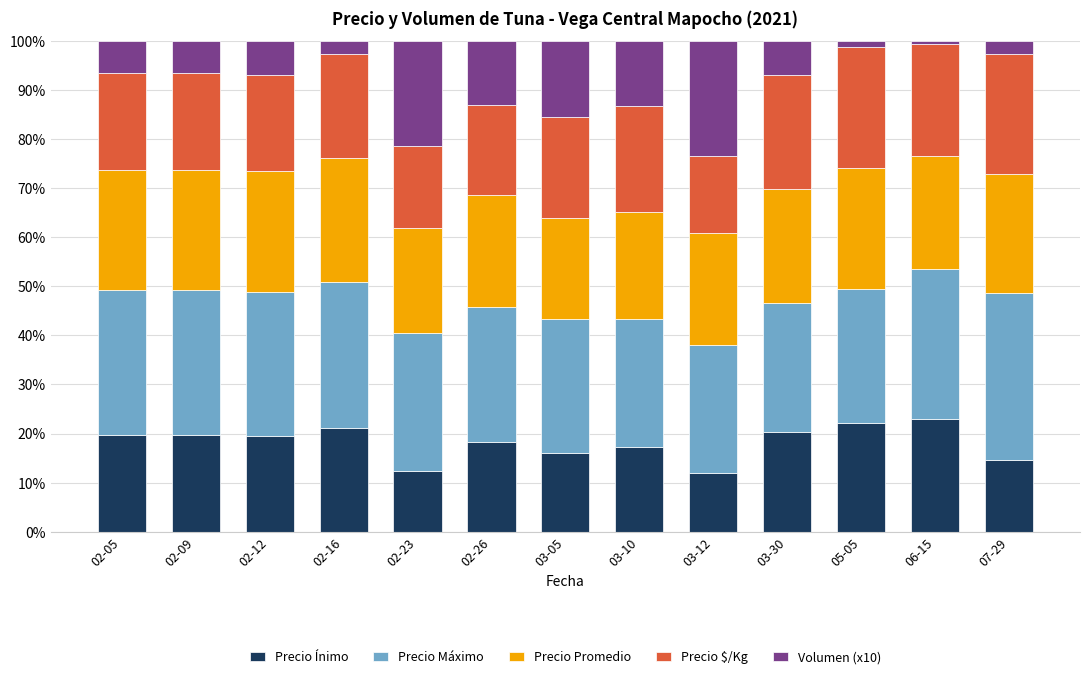

What is the total value across all series at 02-12?

100.0